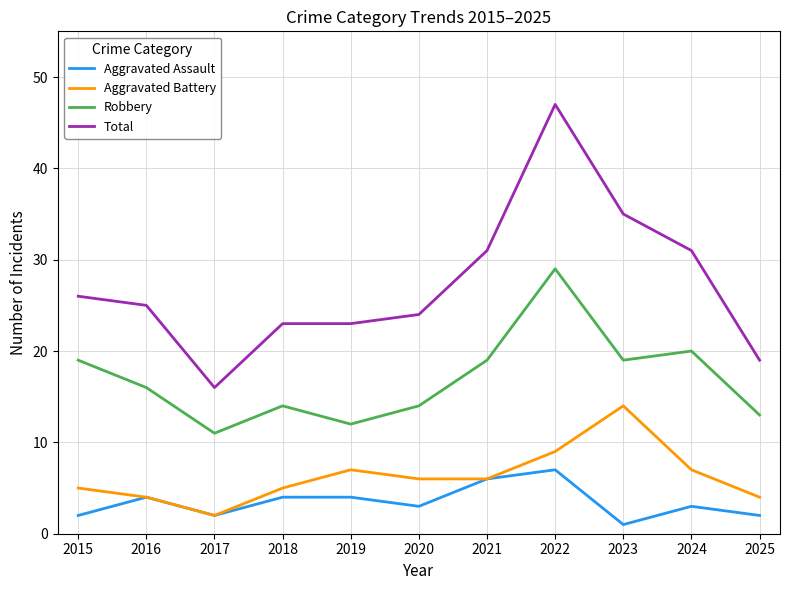

What is the difference between the maximum and minimum values in the Aggravated Assault series?

6